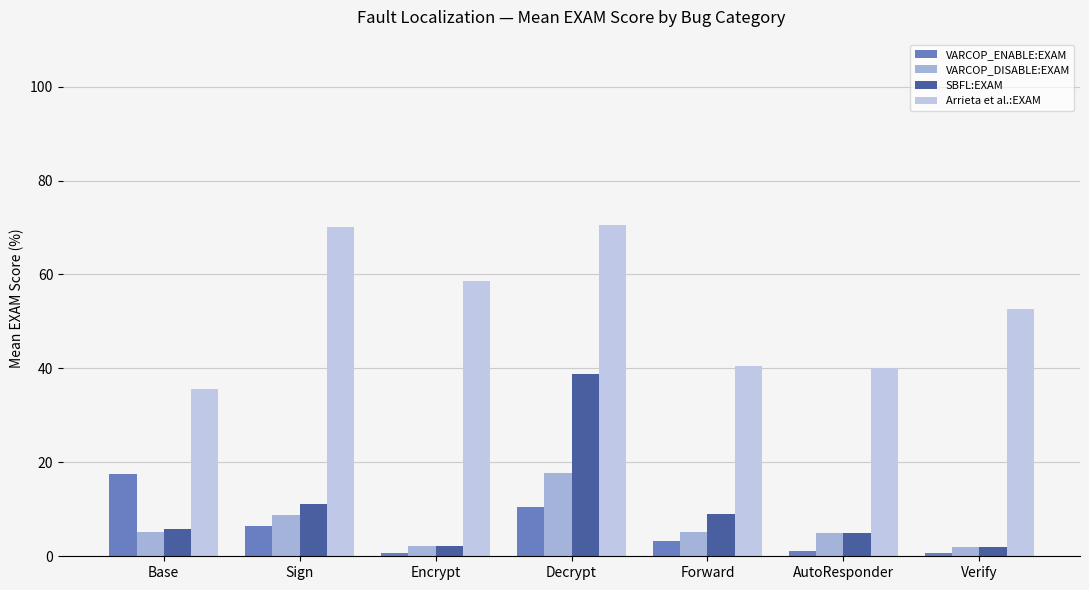

At Forward, list the series in order from largest to smallest.

Arrieta et al.:EXAM, SBFL:EXAM, VARCOP_DISABLE:EXAM, VARCOP_ENABLE:EXAM